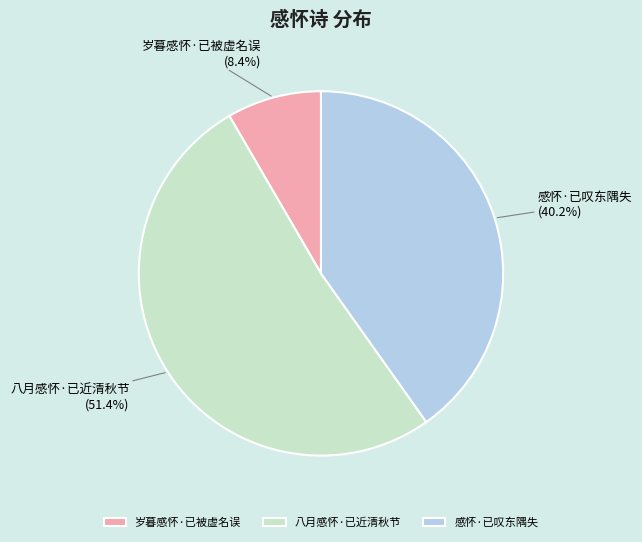

To the nearest percent, what is the difference between the largest and smallest slice percentages?

43%